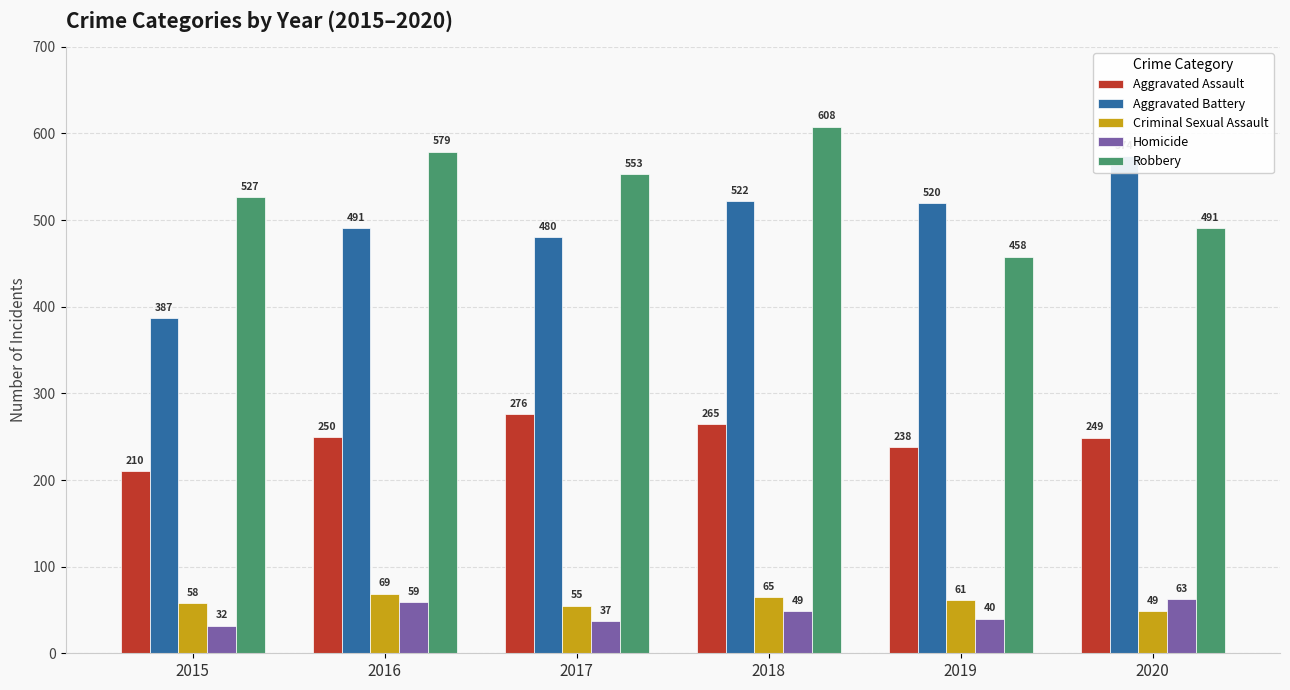

What is the difference between the maximum and minimum values in the Criminal Sexual Assault series?

20